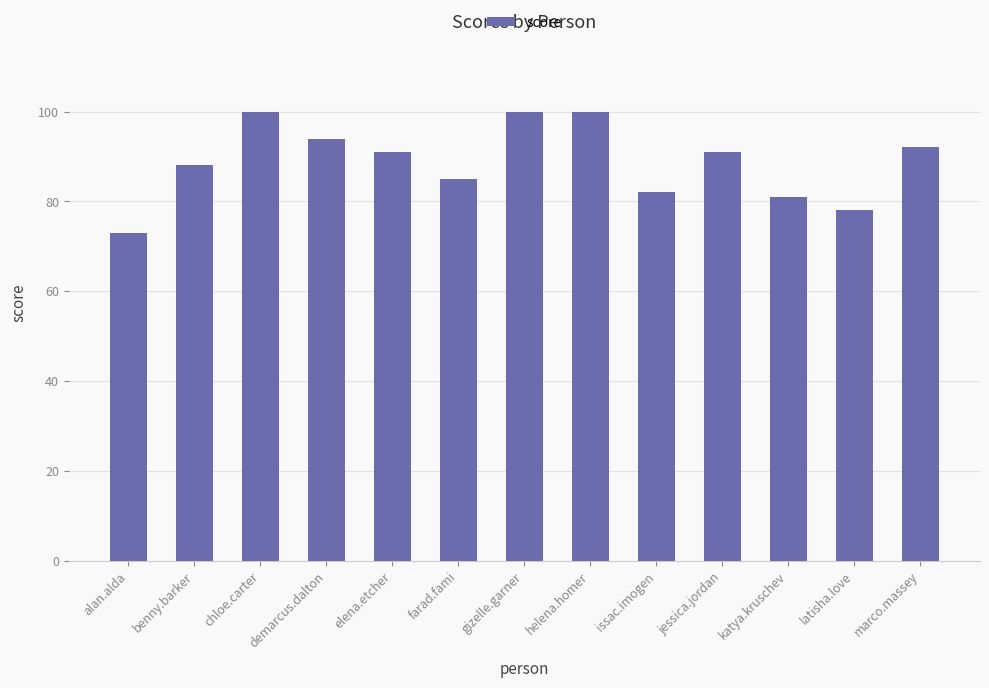

What position from the left is gizelle.garner?

7